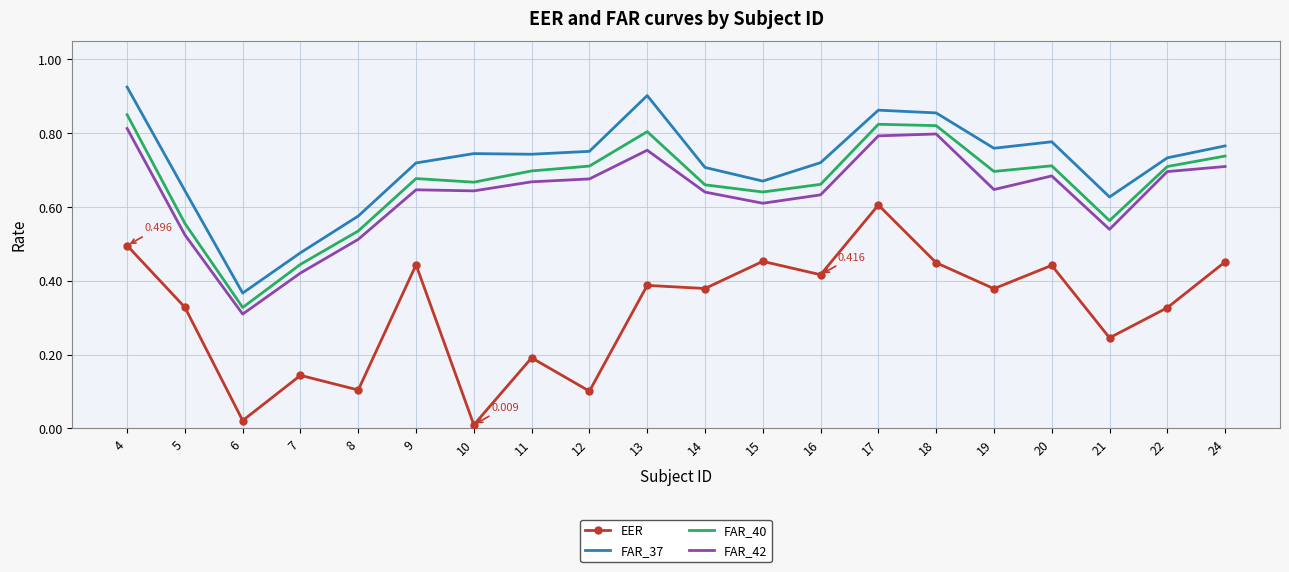

True or false: EER and FAR_40 intersect in this chart.

False